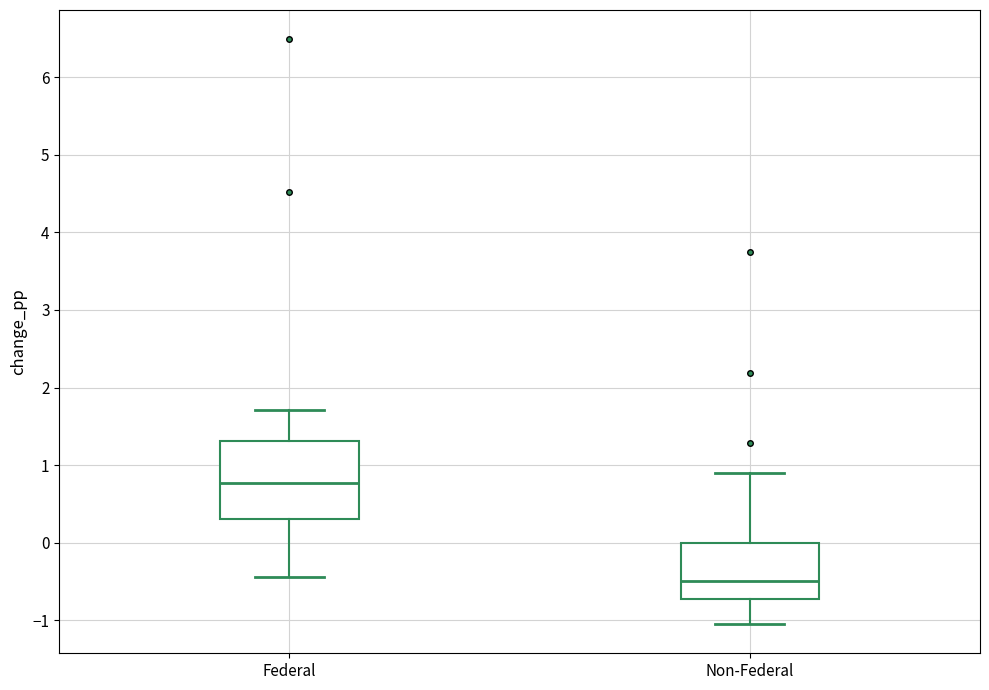

Which box has the lowest median line?

Non-Federal